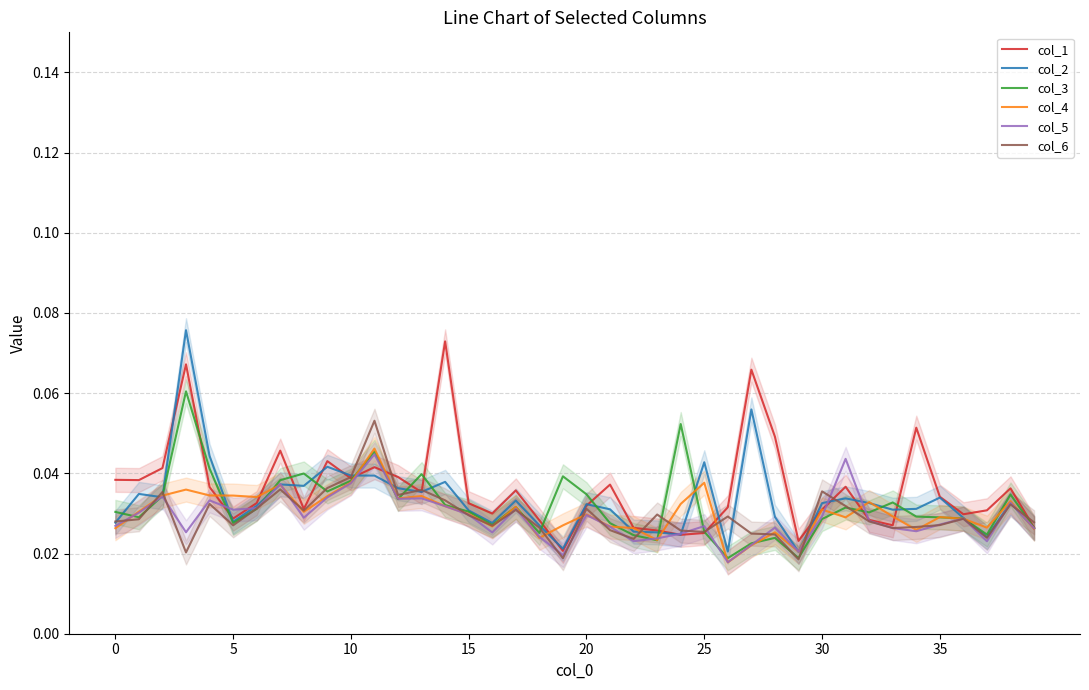

True or false: col_1 has a value of 0.1 at 15.

False